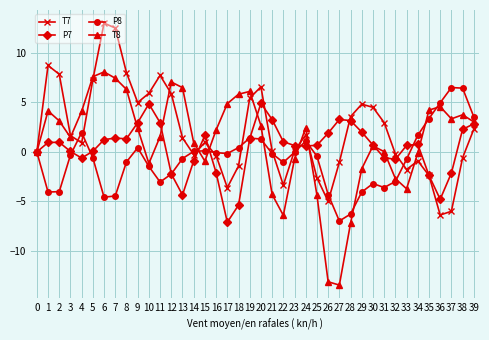

The T8 series shows -23.2 at 27. True or false?

False